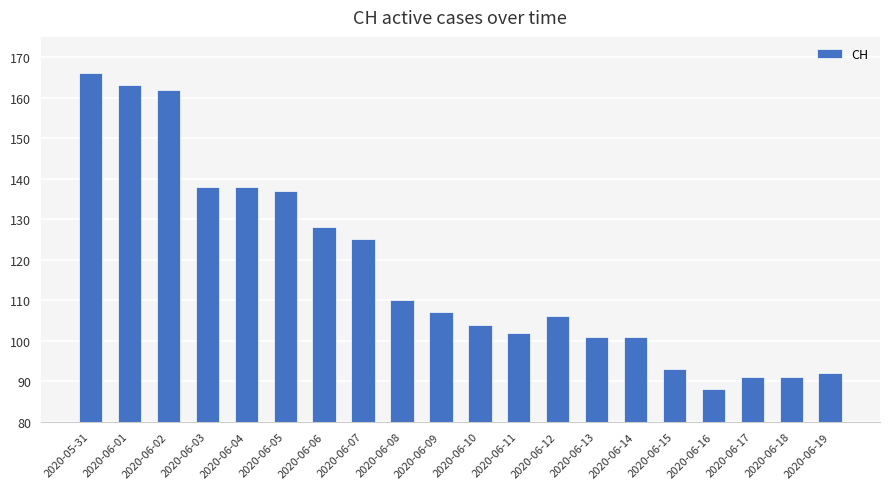

The value at 2020-06-05 is 228. True or false?

False